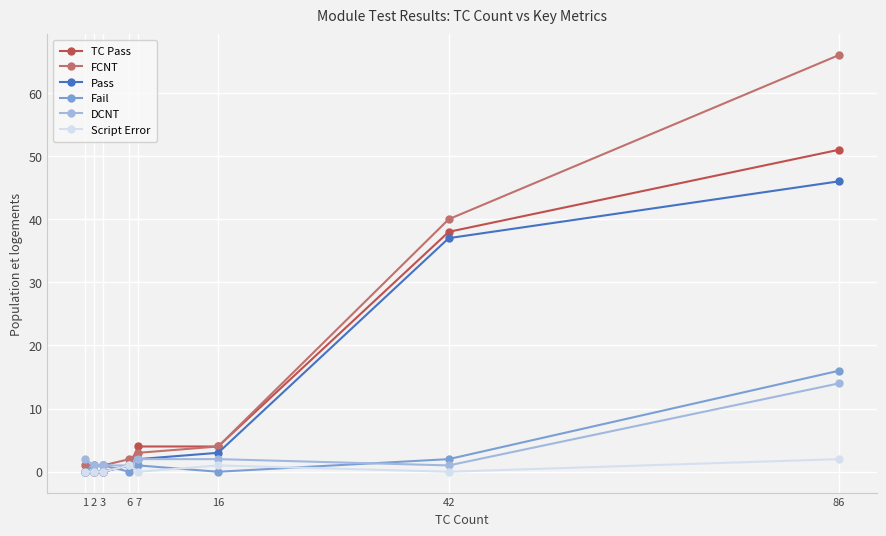

What is the difference between the highest and lowest values at 7?

4